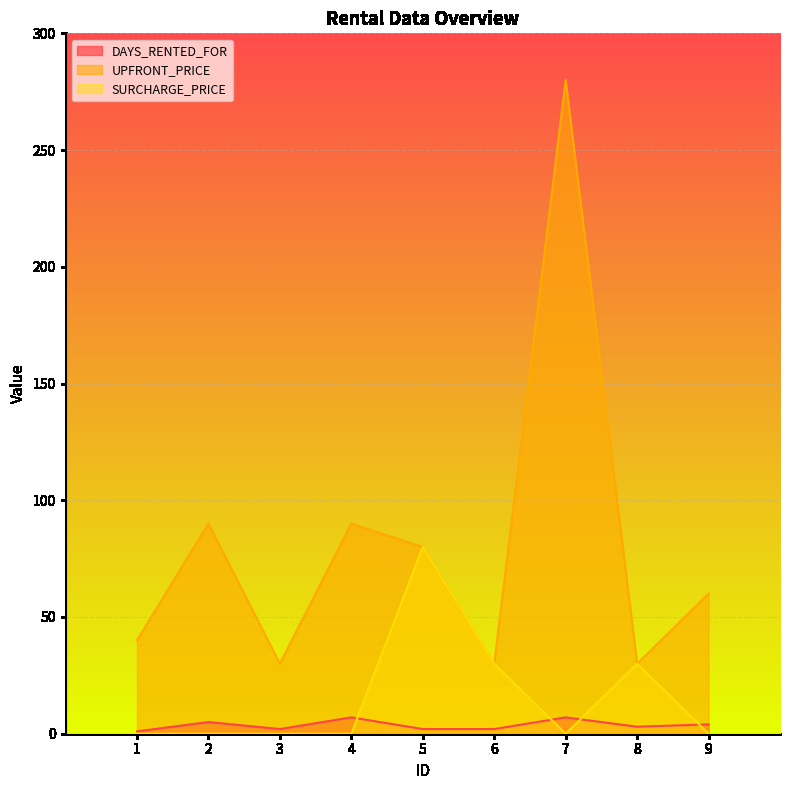

List the series in order of their peak value, lowest first.

DAYS_RENTED_FOR, SURCHARGE_PRICE, UPFRONT_PRICE